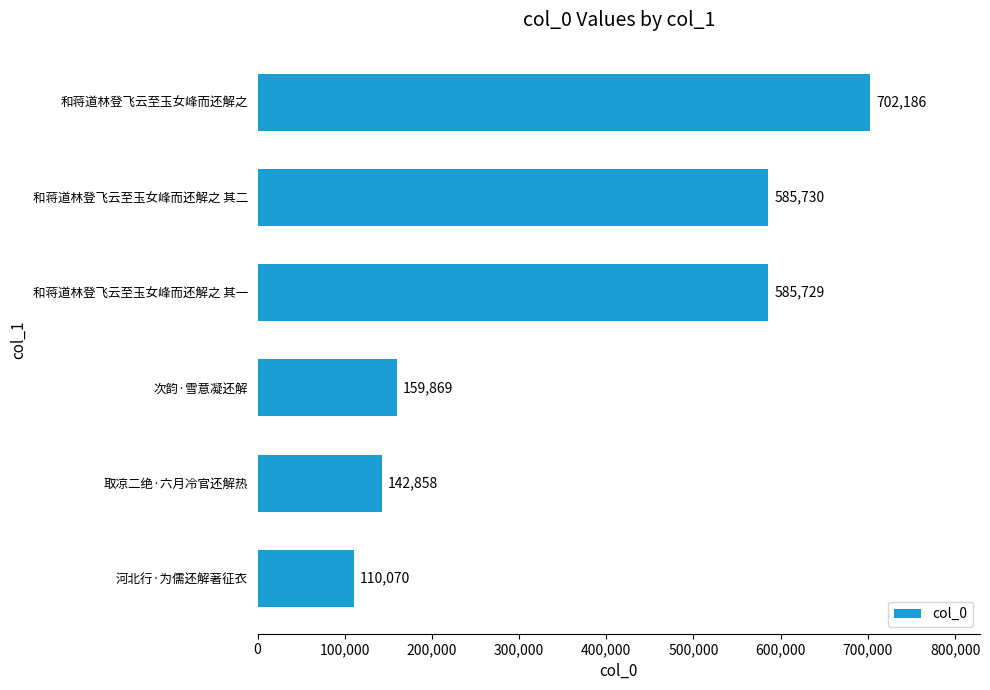

The value at 次韵·雪意凝还解 is 159869. True or false?

True